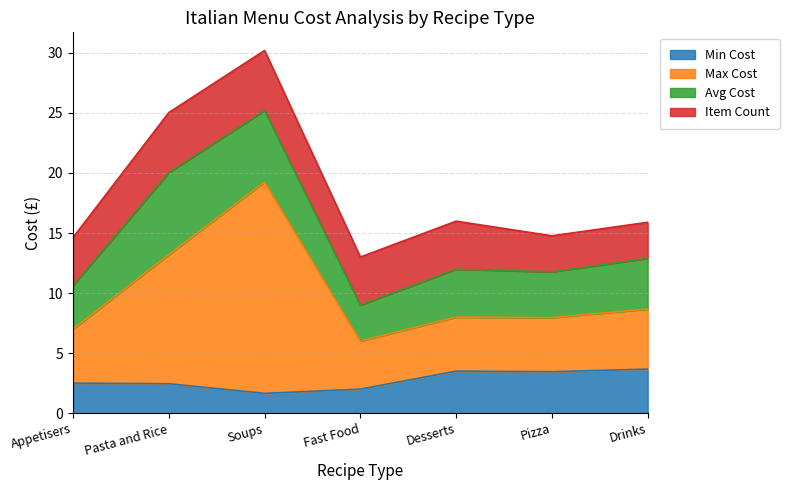

How many values in the Max Cost series are below 8?

3